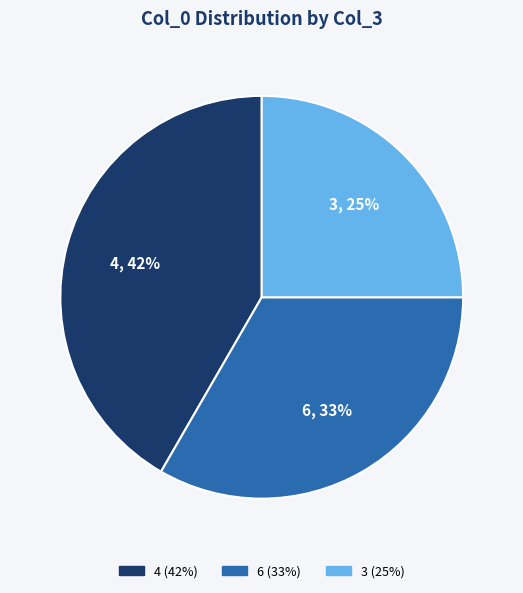

Is there a majority slice in this chart?

No